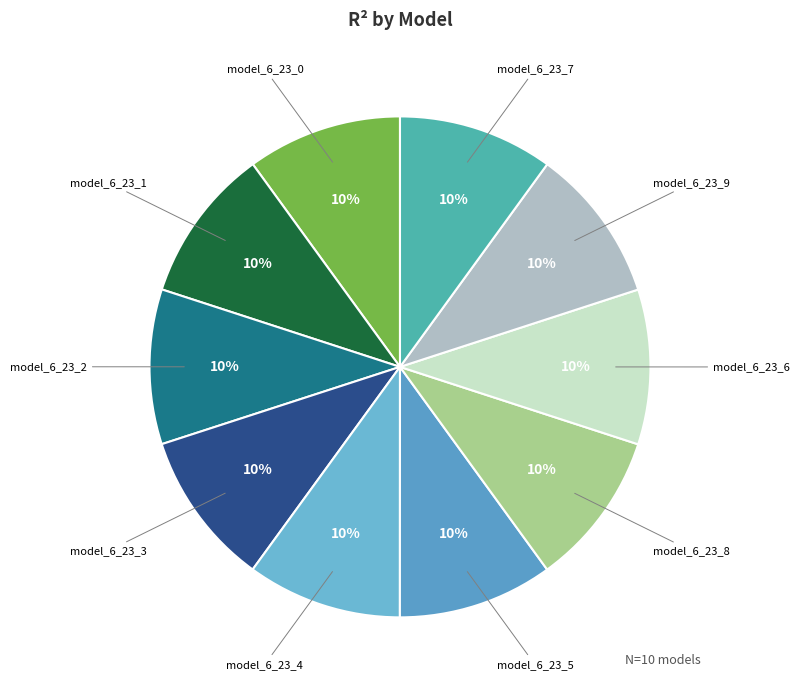

Count the number of slices in the pie.

10